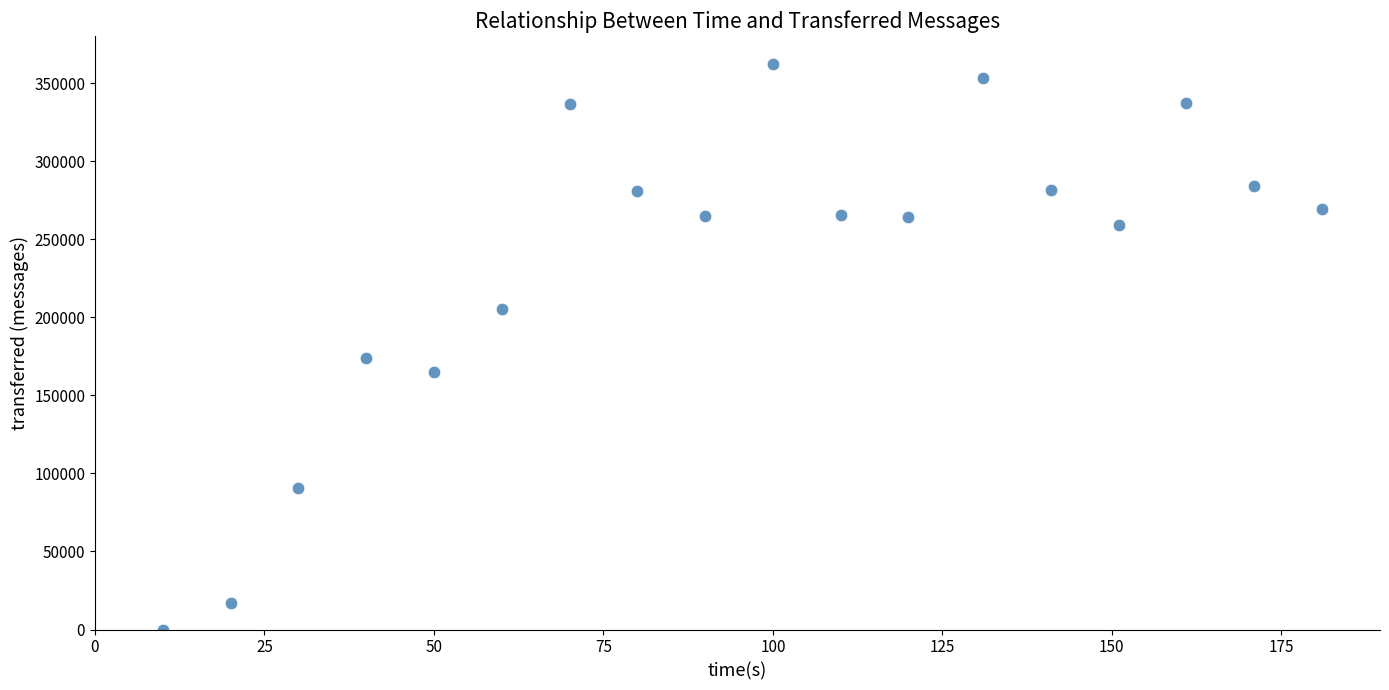

What Y value in the scatter plot is closest to 181090?

173780